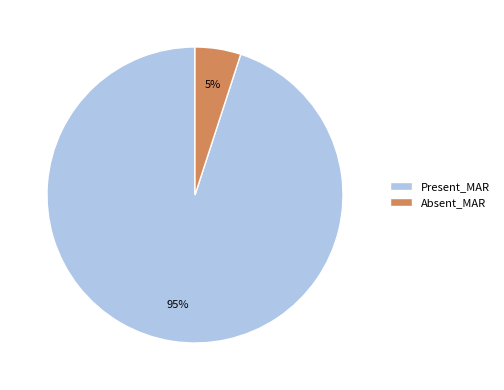

To the nearest percent, what is the average slice percentage?

50%